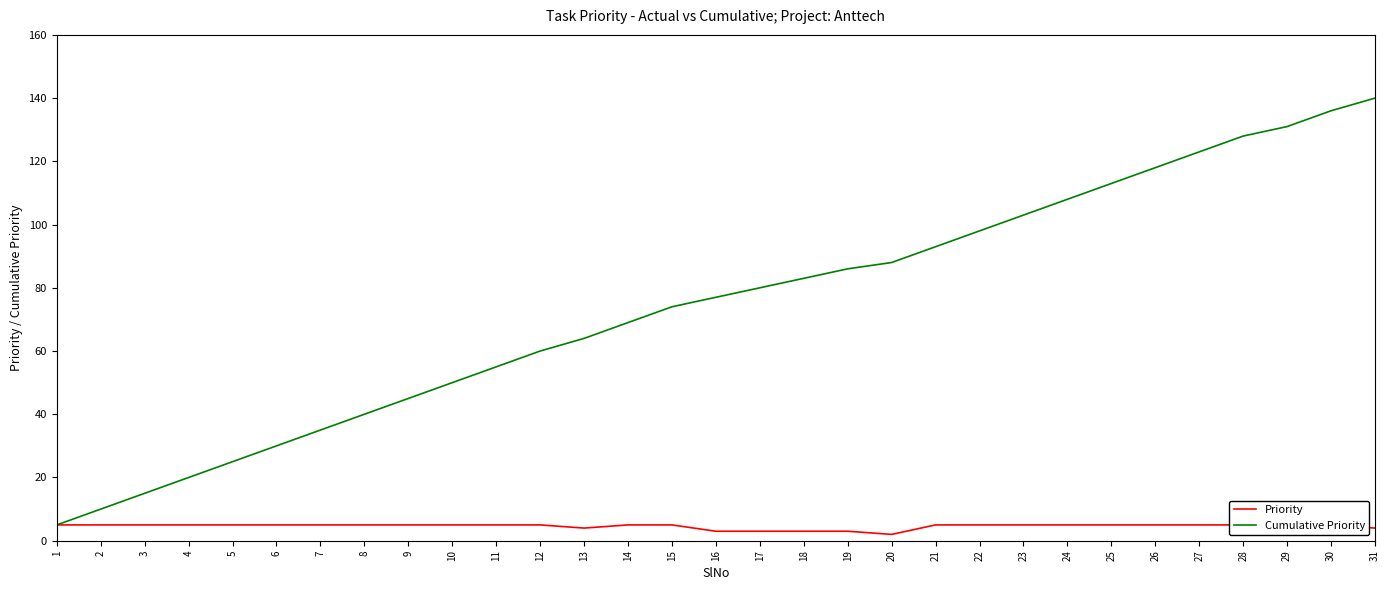

What is the average value of the Cumulative Priority series?

74